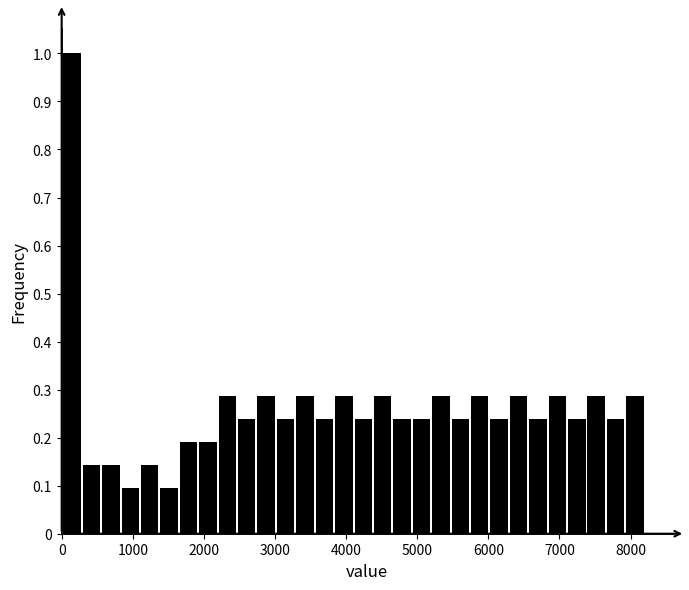

Read against the x-axis, roughly where is the centre of the tallest bar?

100